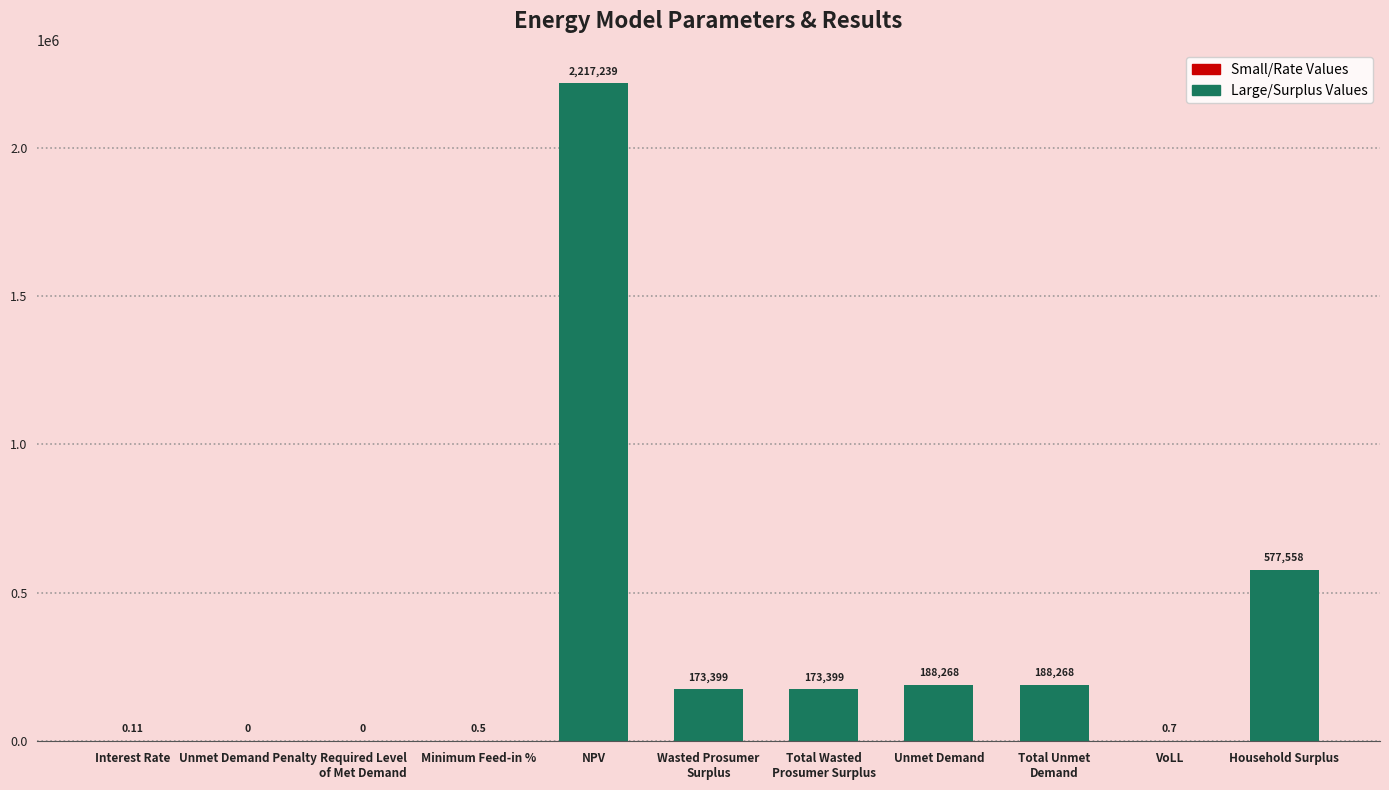

At which label does the data first exceed 173398?

NPV